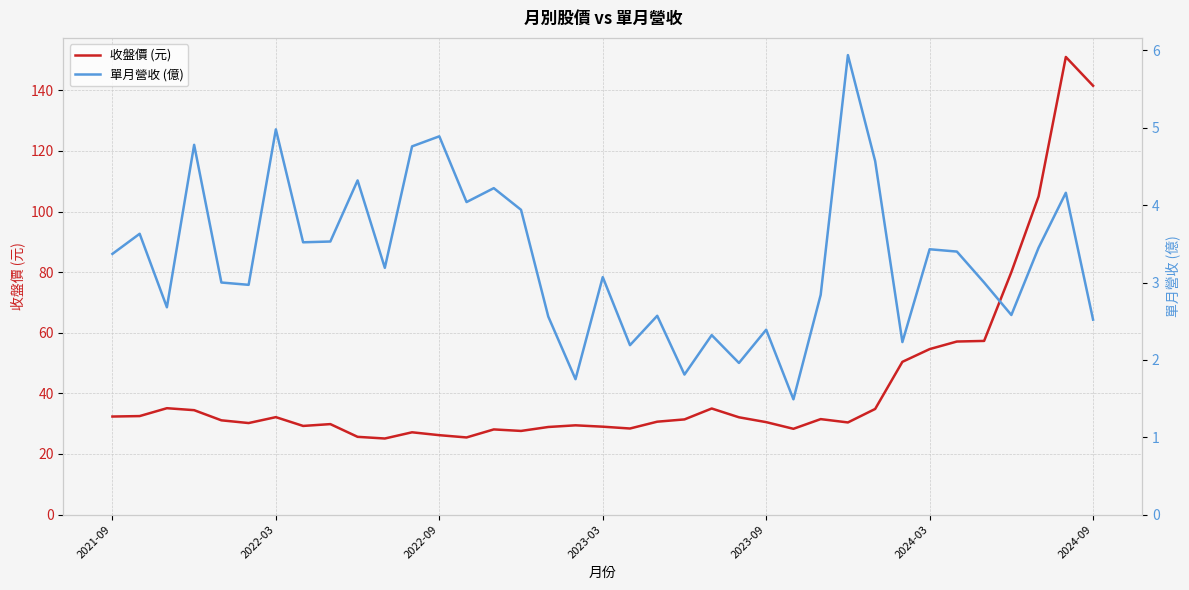

What are all the series names shown in the legend?

收盤價 (元), 單月營收 (億)